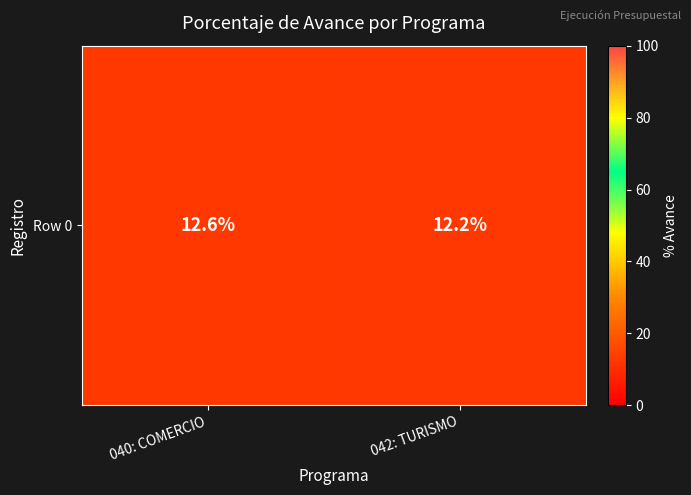

At which category does the chart reach its peak across all series?

040: COMERCIO